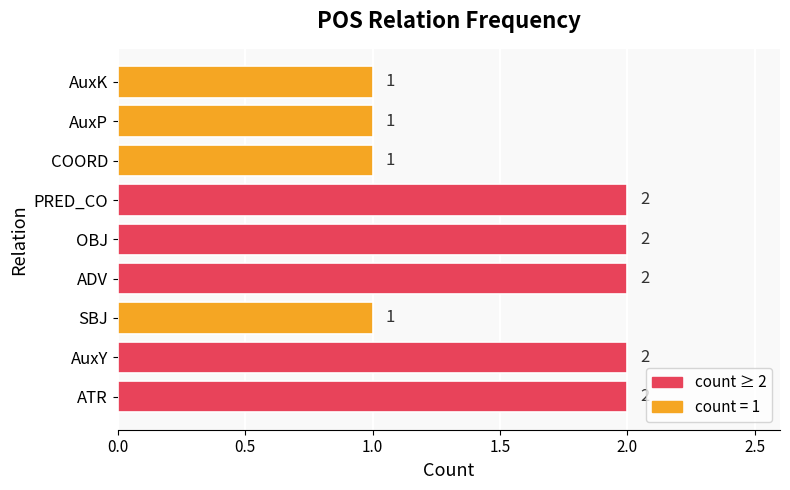

The chart shows a value of 1 at COORD. True or false?

True